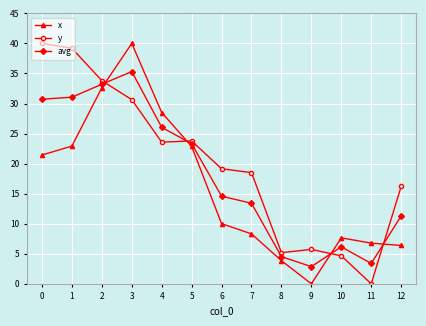

Is it true that x equals 11.2 at 11?

False